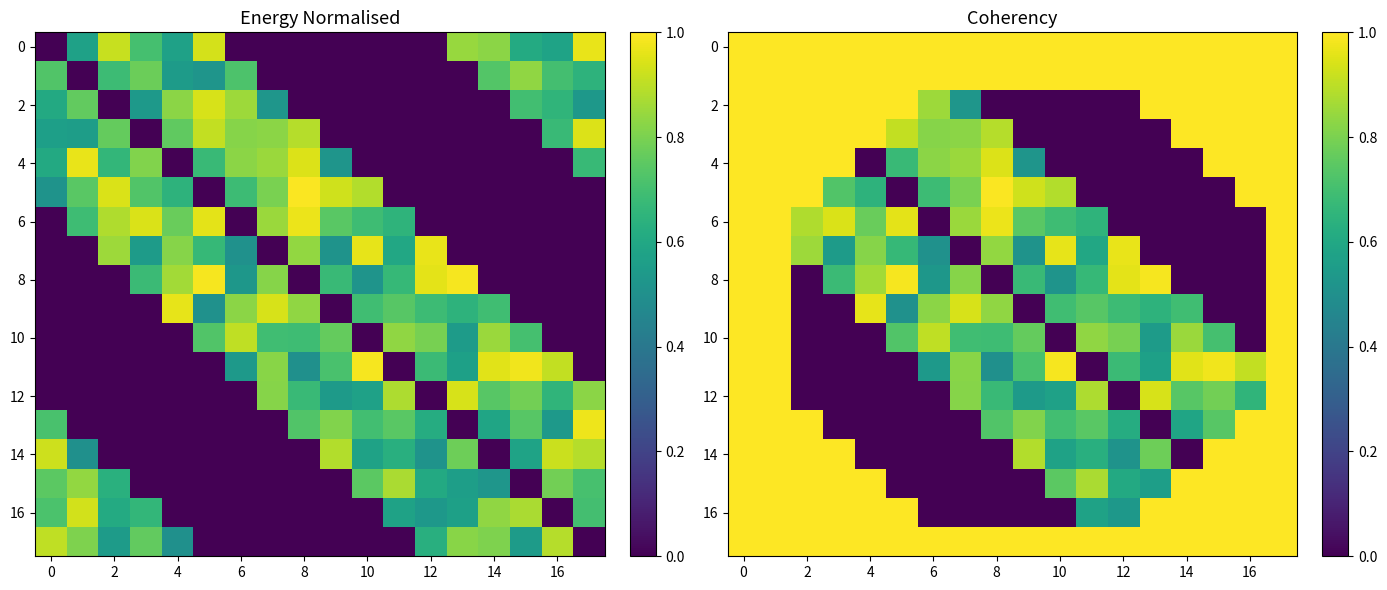

What is the total value across all series at 14?

11.1